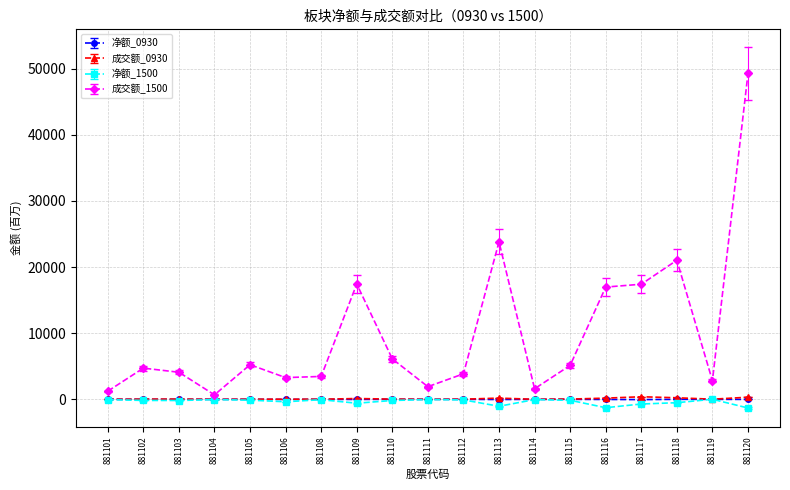

Does the chart display data point markers on the line(s)?

Yes